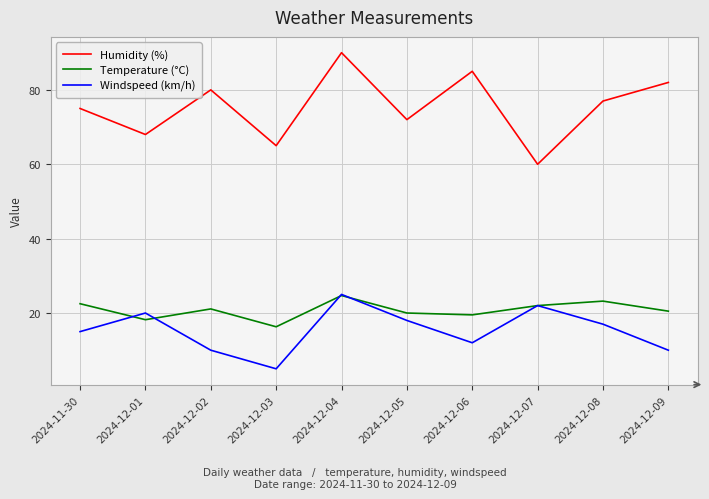

True or false: Humidity (%) and Temperature (°C) intersect in this chart.

False